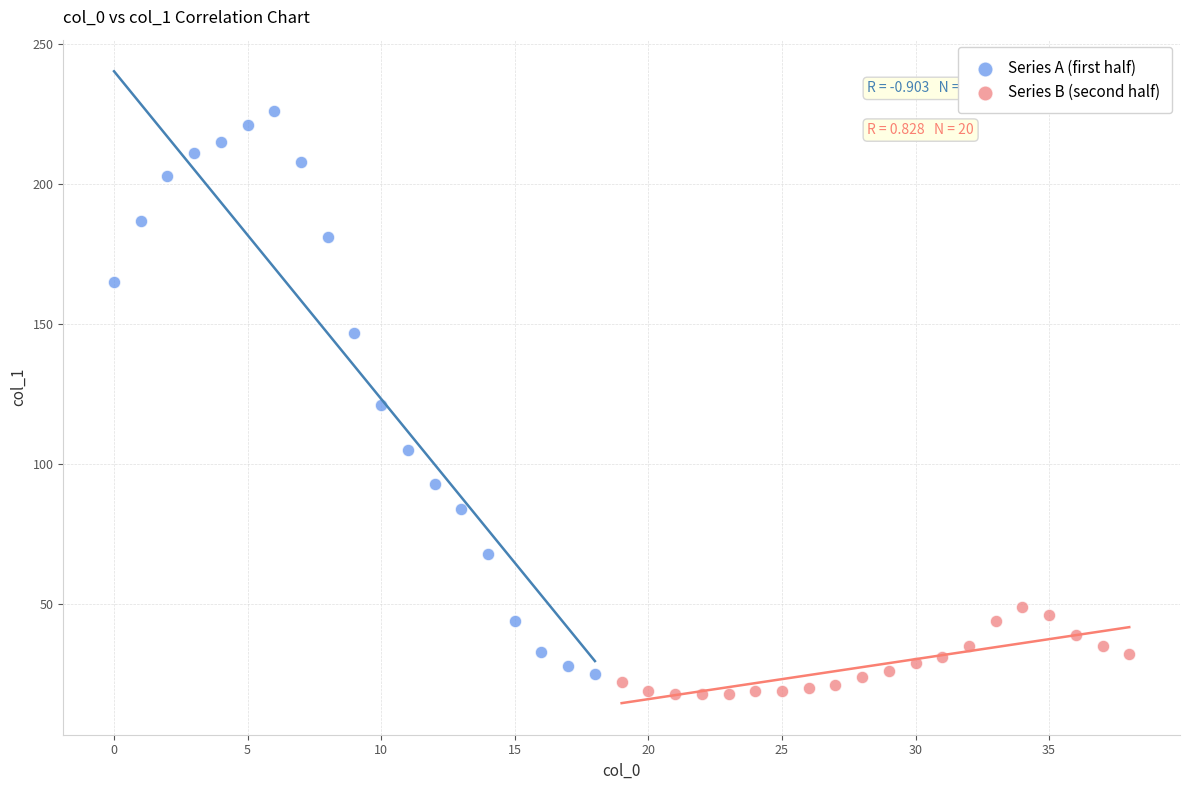

Which series reaches the maximum Y coordinate?

Series A (first half)